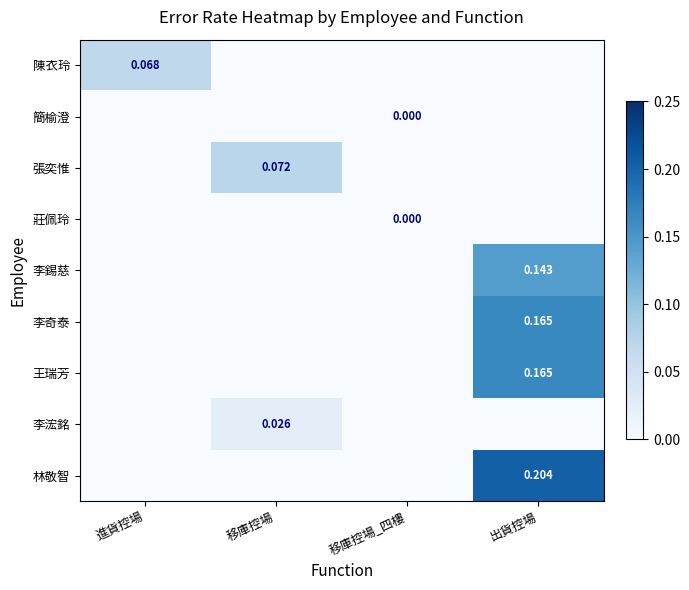

How many values in the 李錫慈 series exceed 0?

1